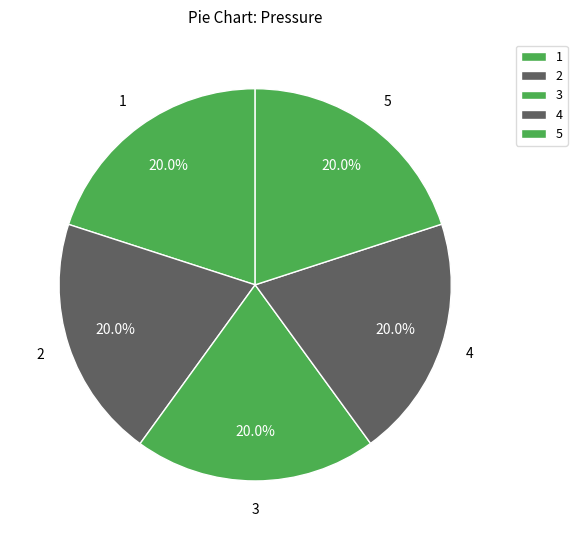

What is the ratio of the value at 1 to the value at 5?

1.0